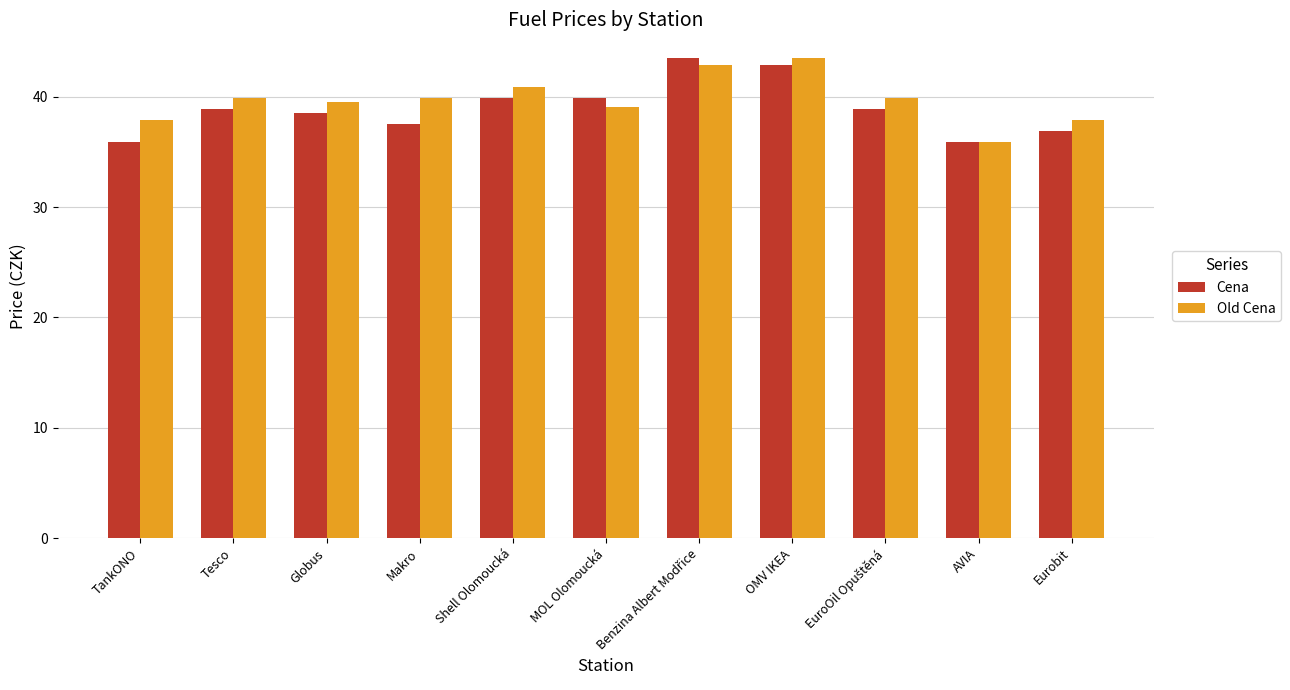

At TankONO, list the series in order from largest to smallest.

Old Cena, Cena